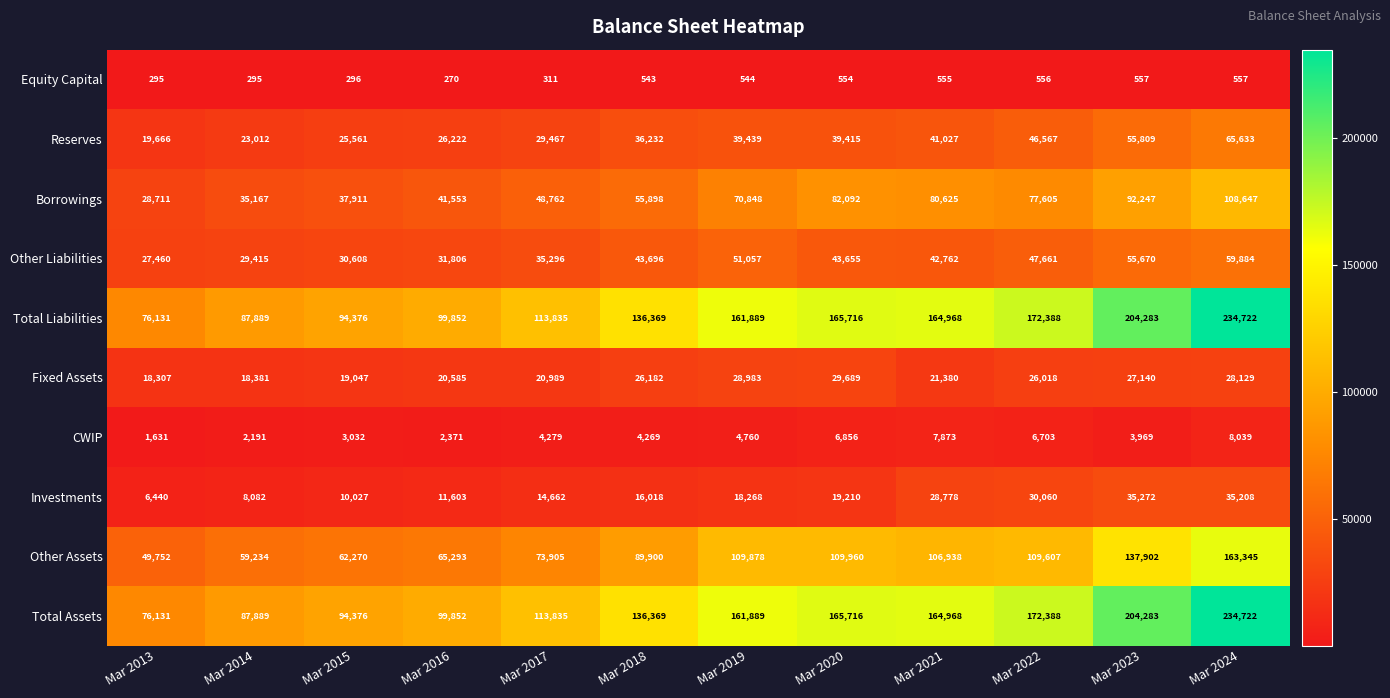

What is the average value of the Other Liabilities series?

41581